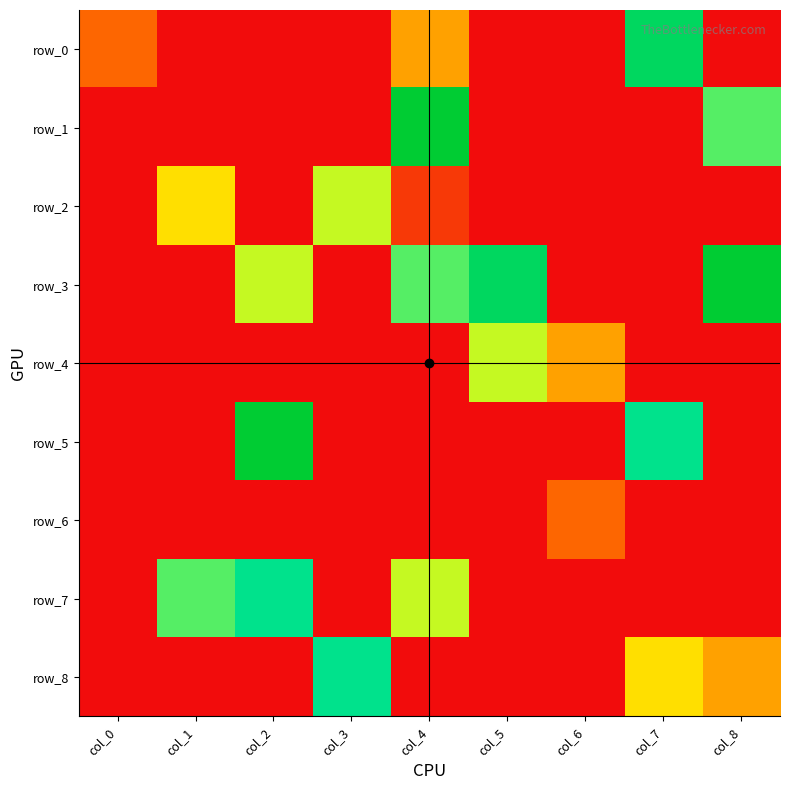

Between col_1 and col_6, which series saw the biggest shift?

row_7